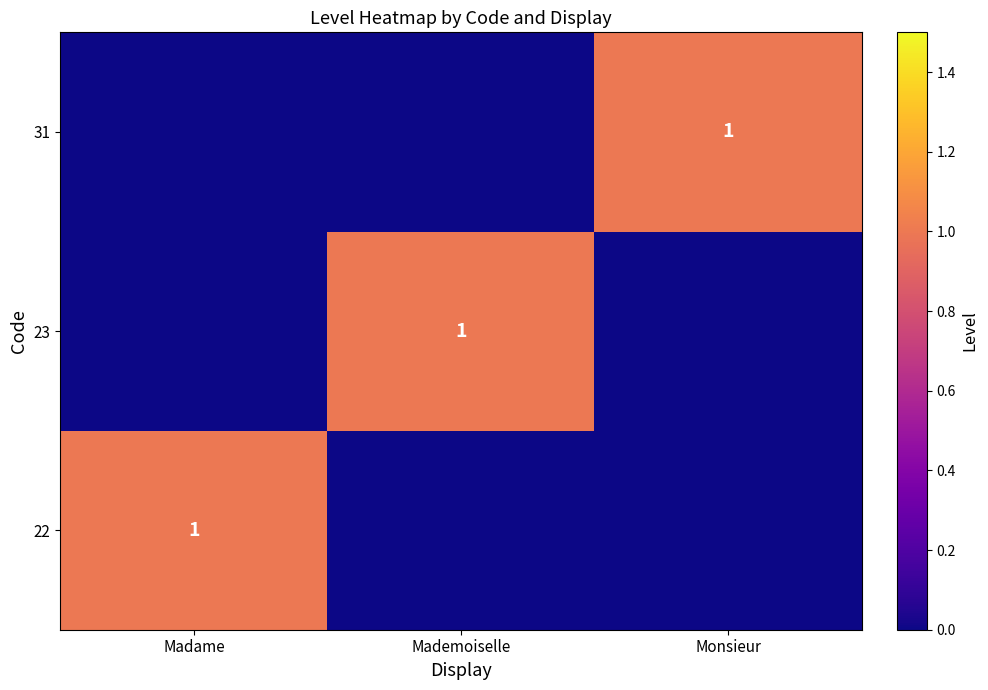

The 22 series shows 0 at Madame. True or false?

False